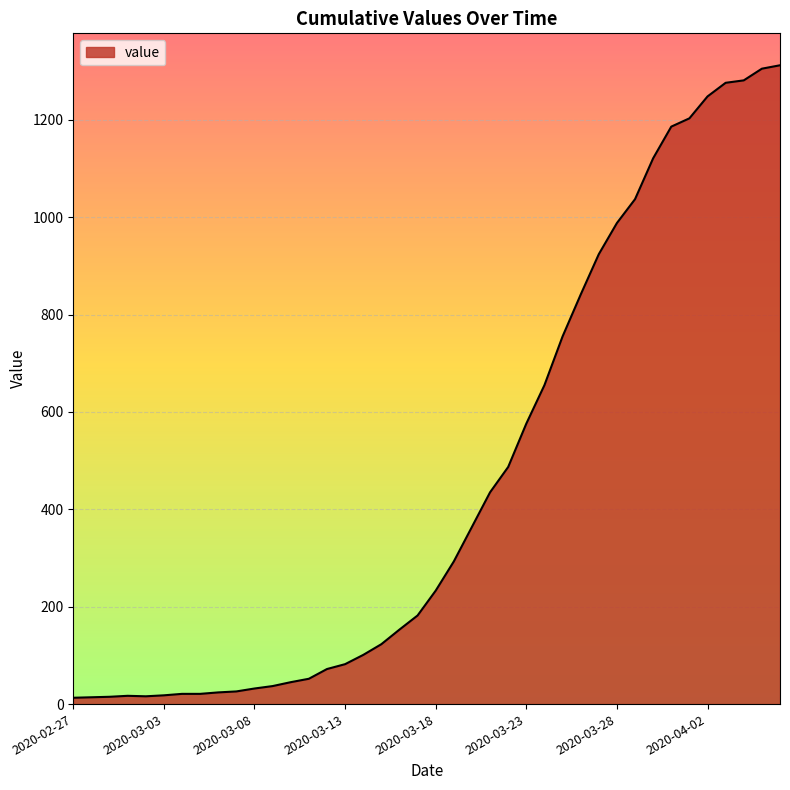

What is the difference between the maximum and minimum values?

1299